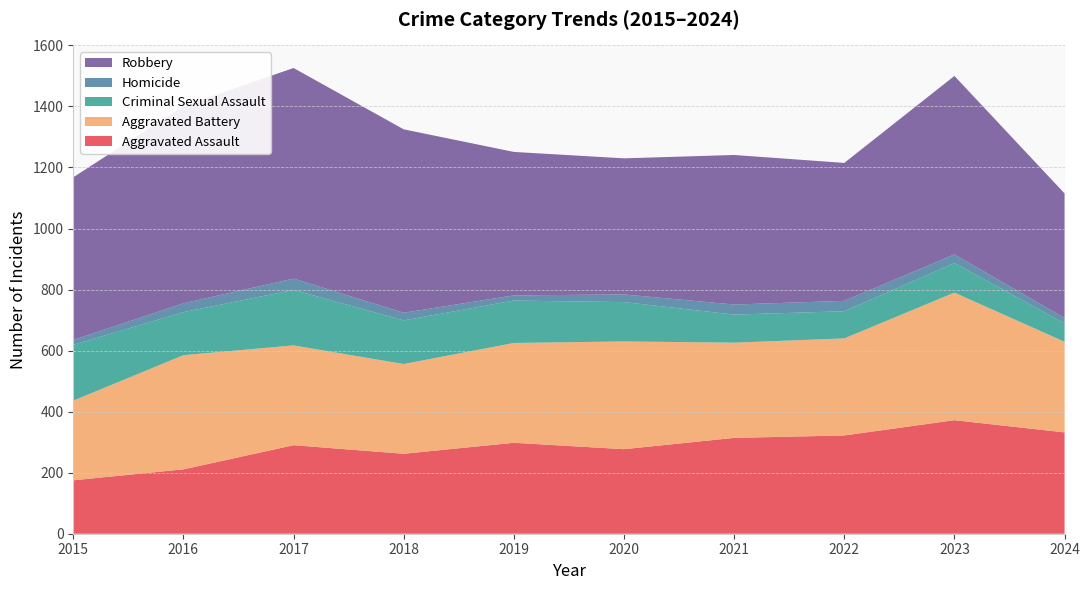

Reading left to right, list all the values displayed in this chart.

Aggravated Assault: 2015=175	2016=211	2017=290	2018=262	2019=298	2020=277	2021=314	2022=322	2023=372	2024=332
Aggravated Battery: 2015=261	2016=374	2017=327	2018=294	2019=327	2020=353	2021=312	2022=318	2023=418	2024=297
Criminal Sexual Assault: 2015=183	2016=141	2017=182	2018=143	2019=139	2020=129	2021=92	2022=89	2023=97	2024=60
Homicide: 2015=16	2016=29	2017=37	2018=25	2019=17	2020=25	2021=33	2022=34	2023=28	2024=18
Robbery: 2015=533	2016=646	2017=690	2018=601	2019=470	2020=446	2021=490	2022=452	2023=585	2024=408